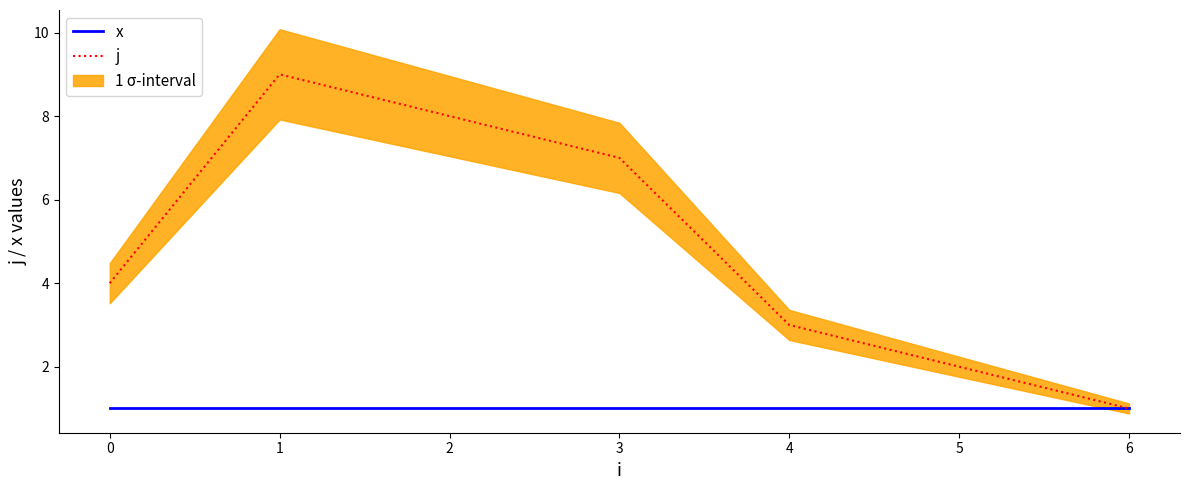

At how many categories does at least one series exceed 5?

3